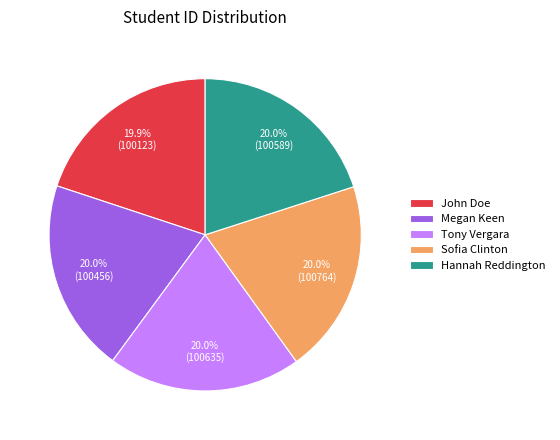

Approximately how many times larger is the value at Tony Vergara compared to Hannah Reddington?

1.0